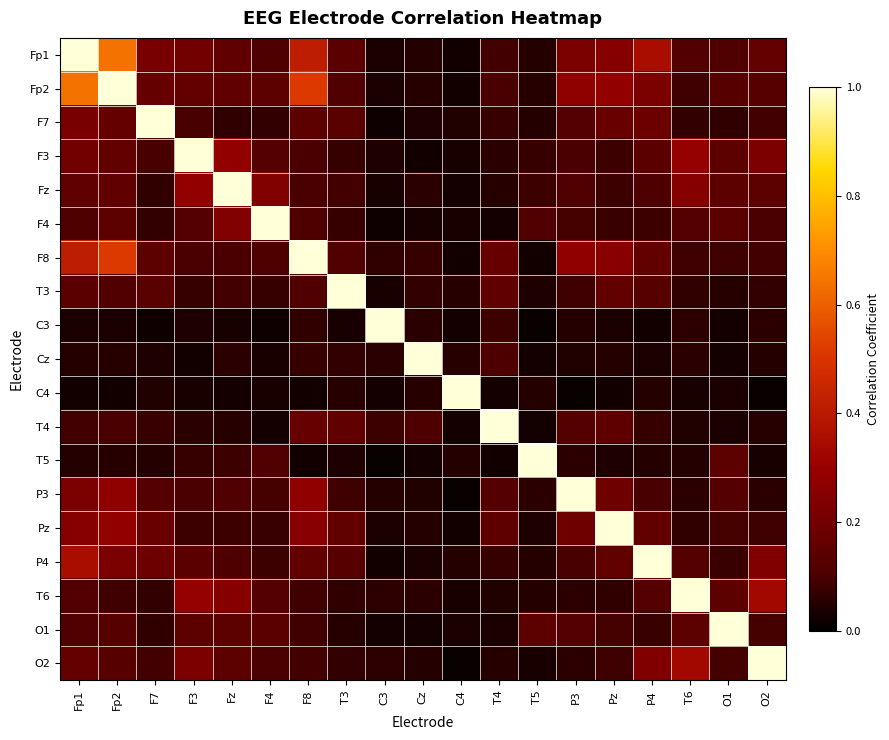

Which series has the largest total across all categories?

Fp1